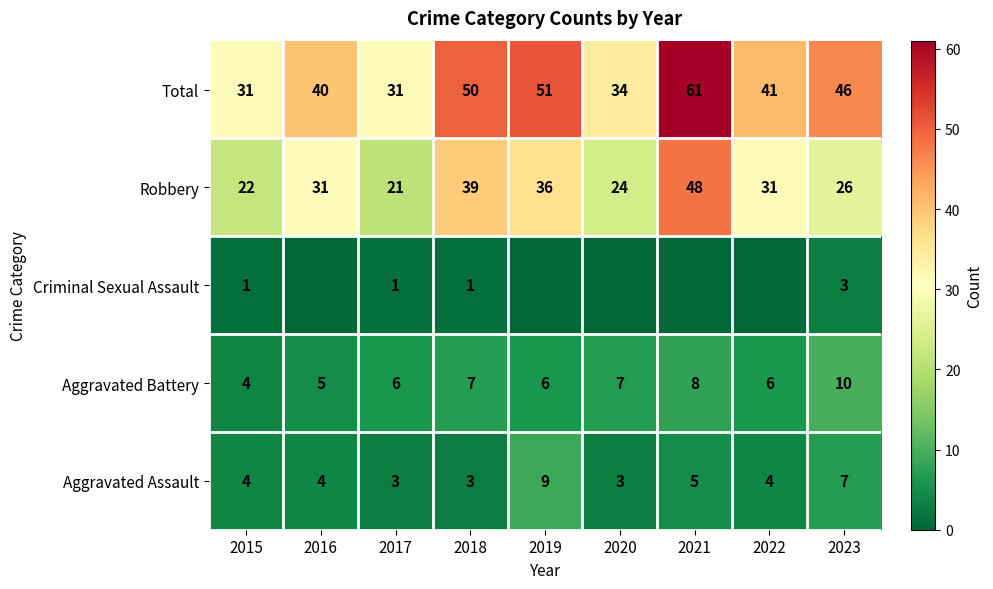

Read the Aggravated Assault value at 2017.

3